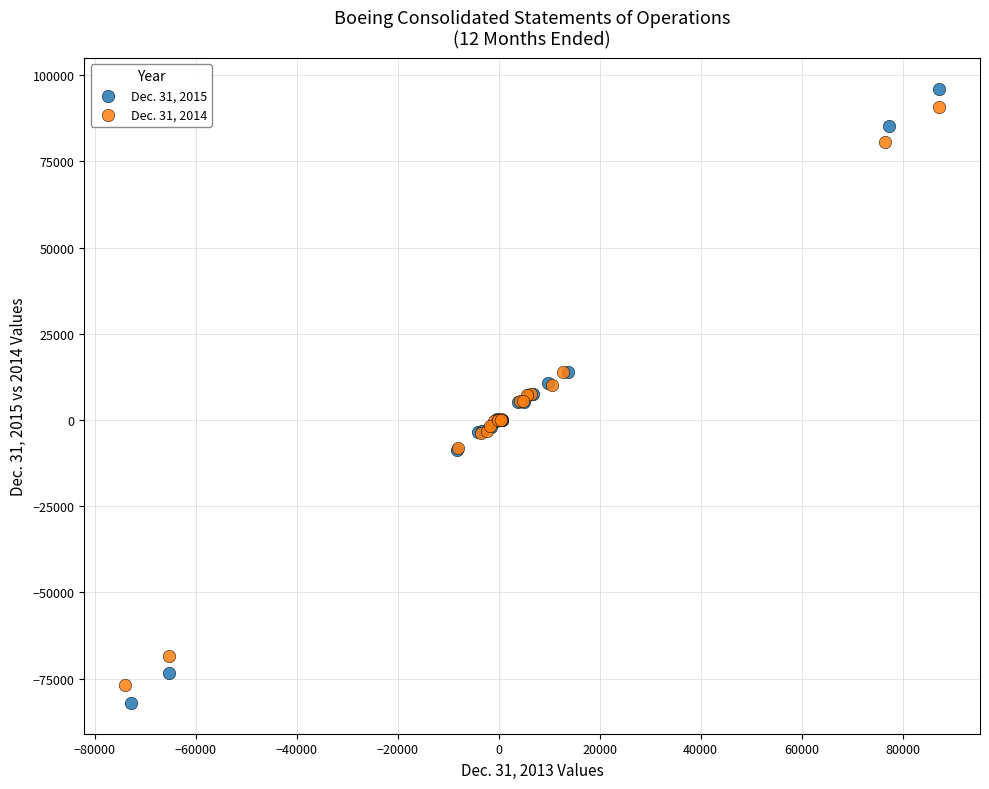

What are all the series names shown in the legend?

Dec. 31, 2015, Dec. 31, 2014